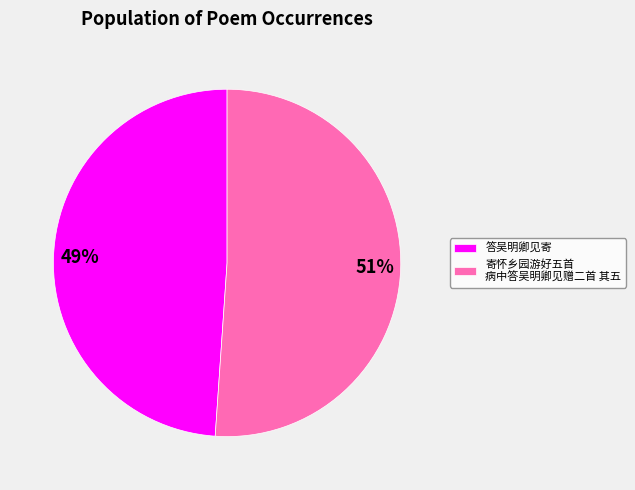

Which has a higher value, 答吴明卿见寄 or 寄怀乡园游好五首 病中答吴明卿见赠二首 其五?

寄怀乡园游好五首 病中答吴明卿见赠二首 其五